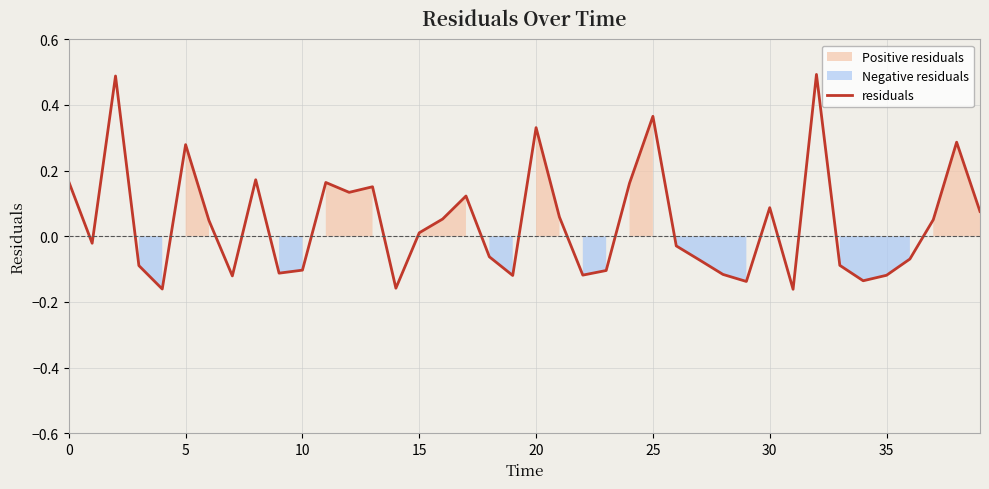

How many data points are above 0?

20